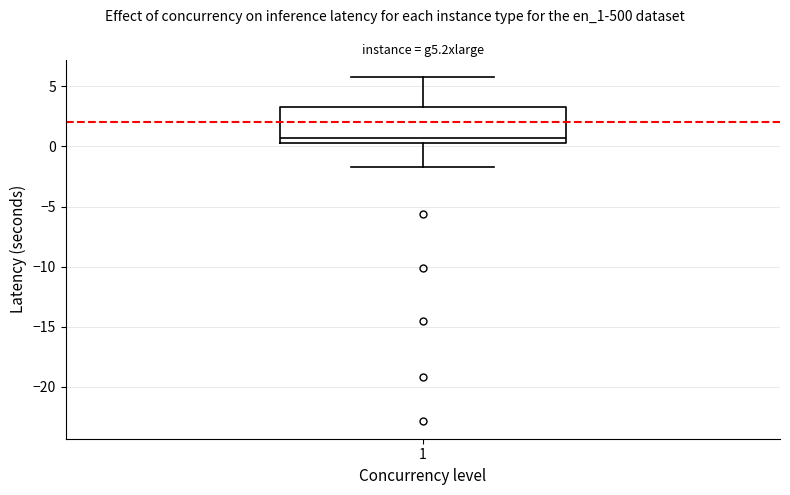

Where is the upper edge of the box at x = 1 on the y-axis? The values are not printed on the chart, so give them approximately, as read against the axis.

3.5